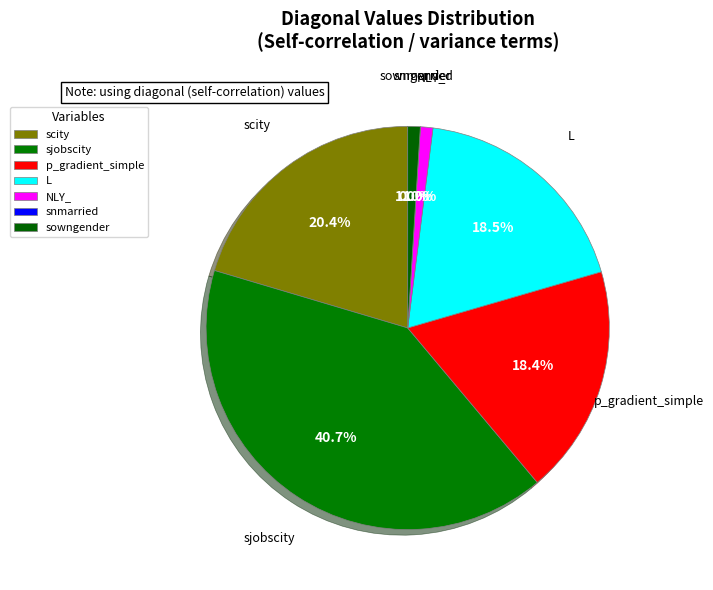

What percentage is the p_gradient_simple slice, to the nearest percent?

18%